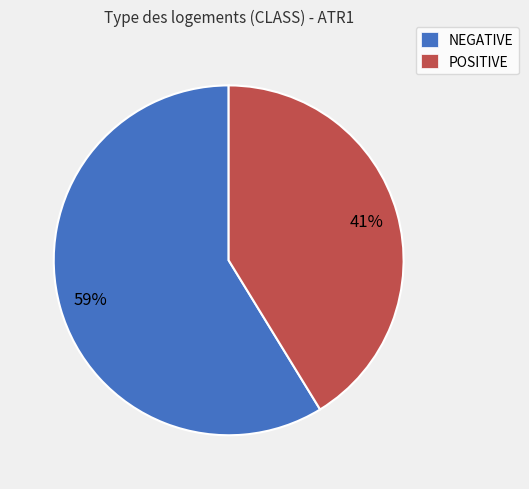

Is there any slice that represents more than half of the pie?

Yes